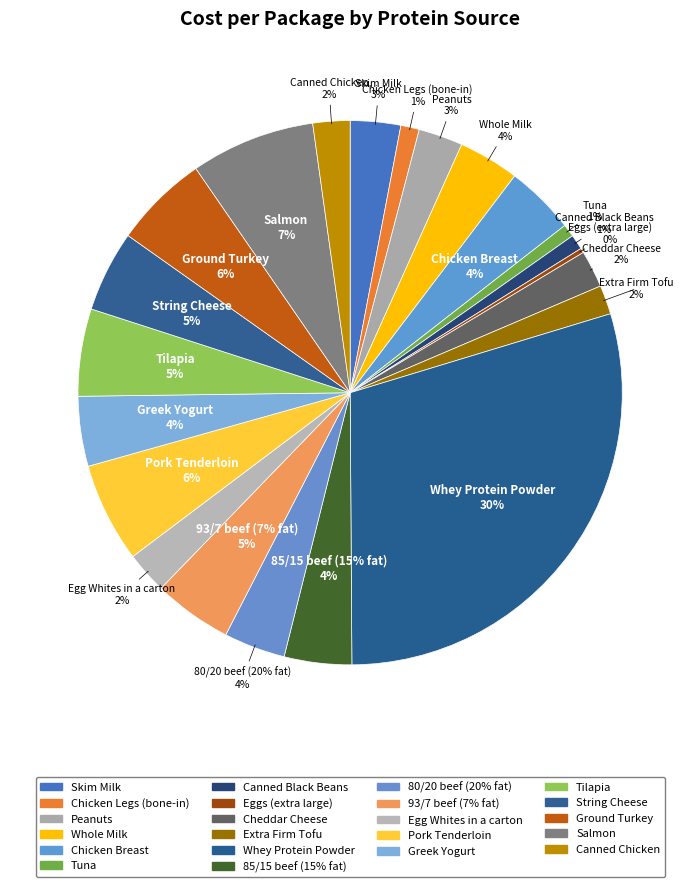

Does any single category account for the majority?

No